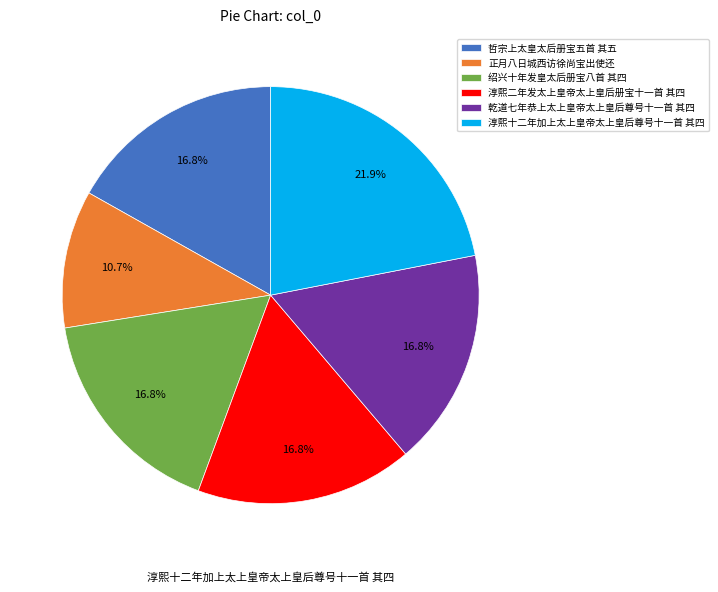

Is 乾道七年恭上太上皇帝太上皇后尊号十一首 其四 the majority of the pie?

No